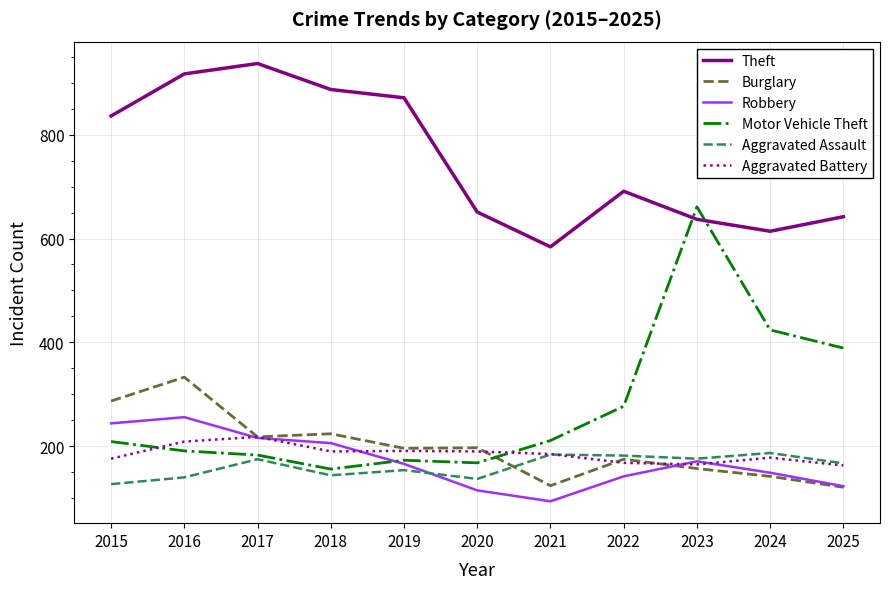

Which series has the widest spread of values?

Motor Vehicle Theft